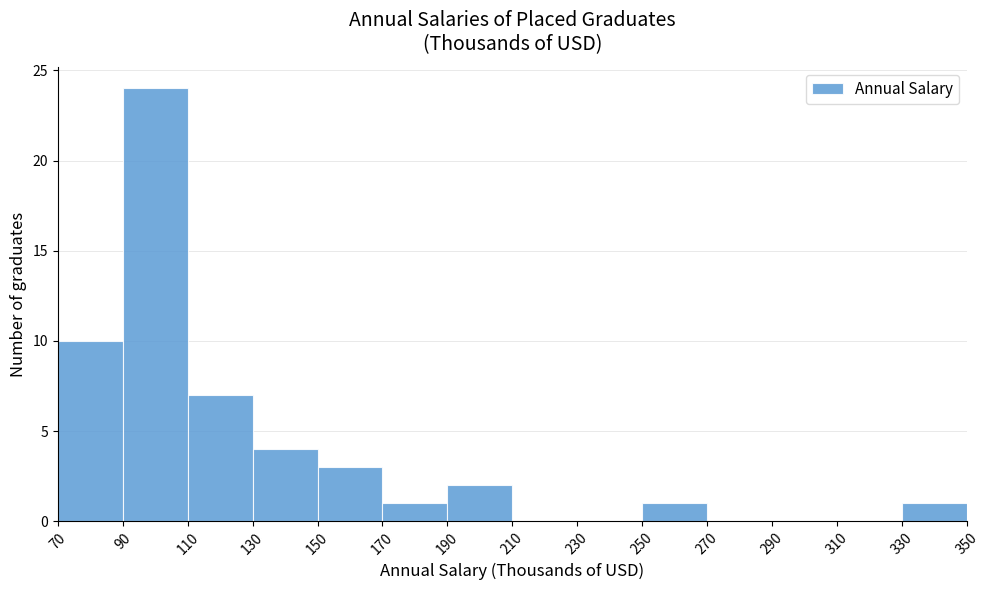

Over which range of the x-axis is the bar tallest?

90 to 110